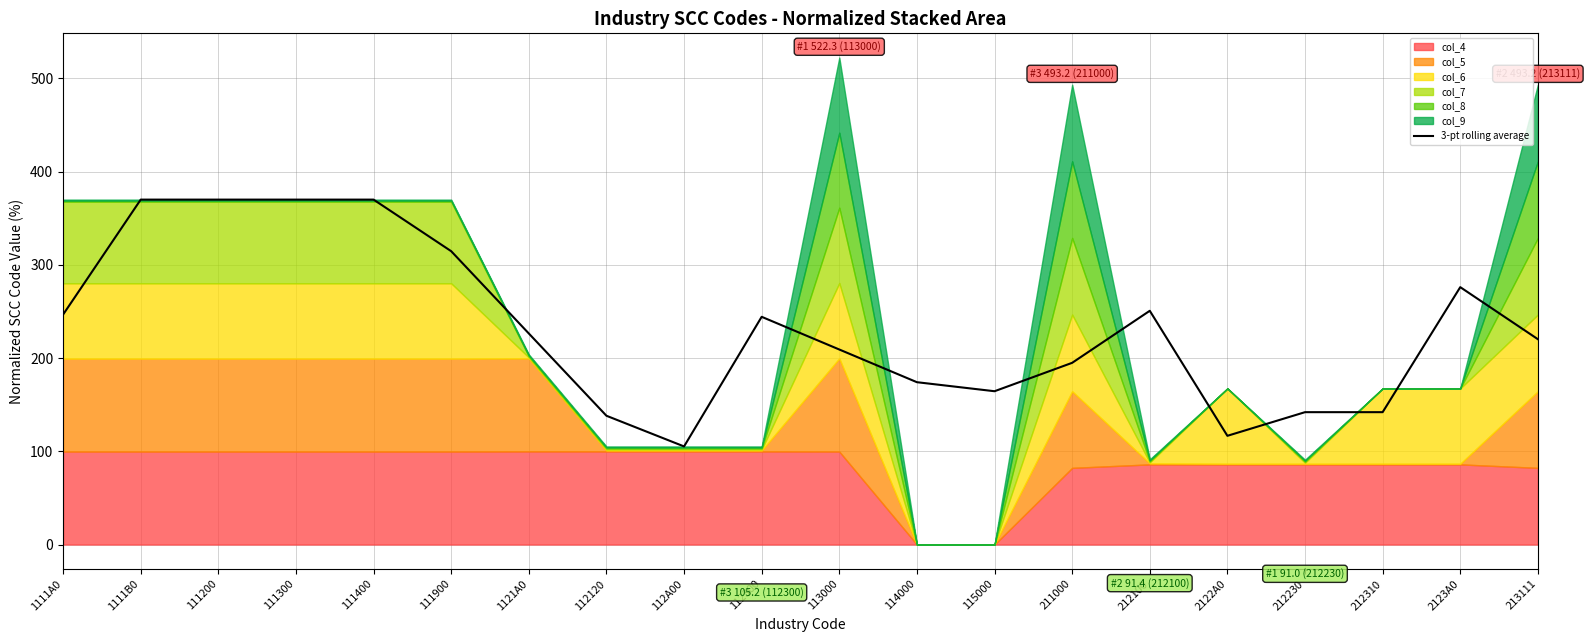

How many interior local valleys (lower than both neighbors) does the data have?

3